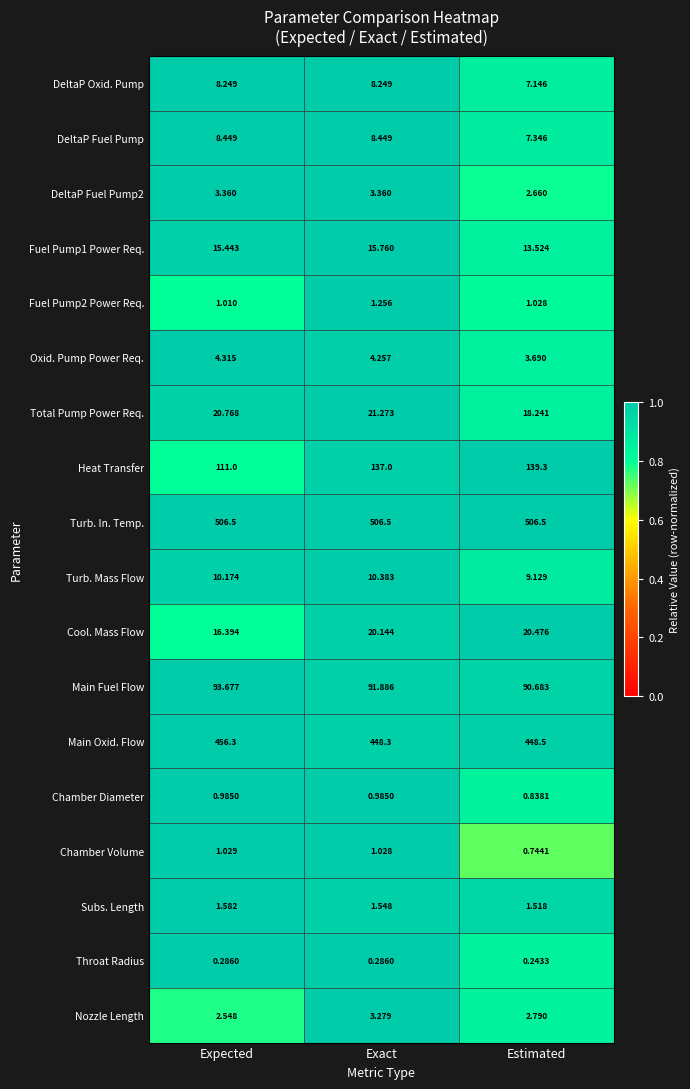

Which category has the lowest value across all series?

Estimated